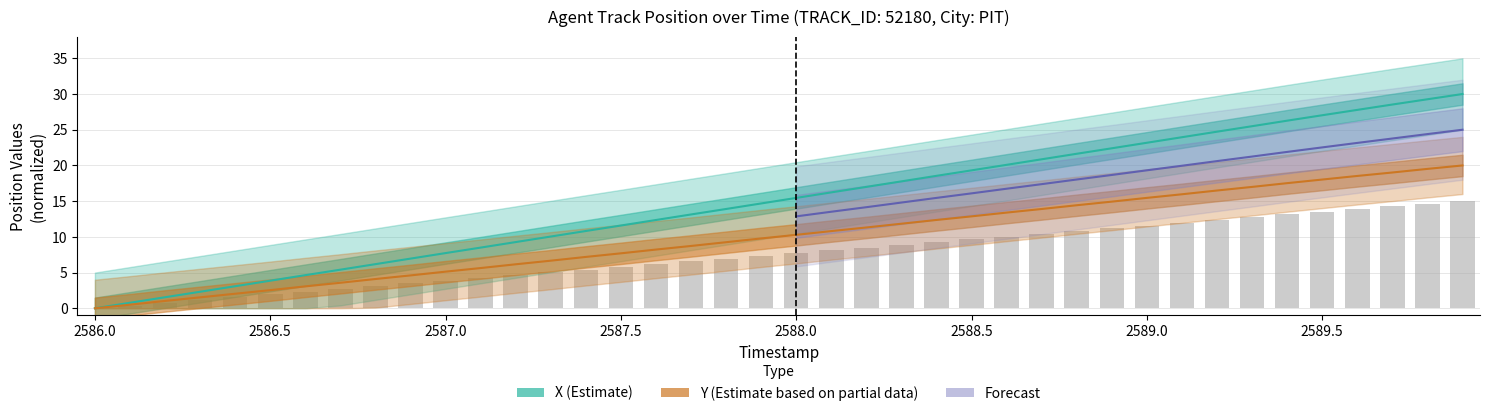

Between 2589.4 and 2589.5, which is larger?

2589.5